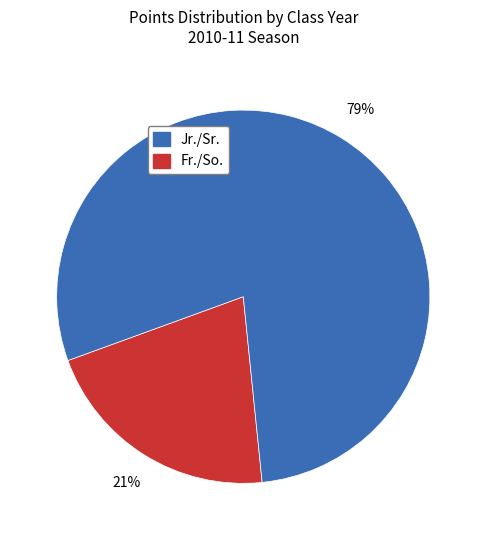

Does any single category account for the majority?

Yes